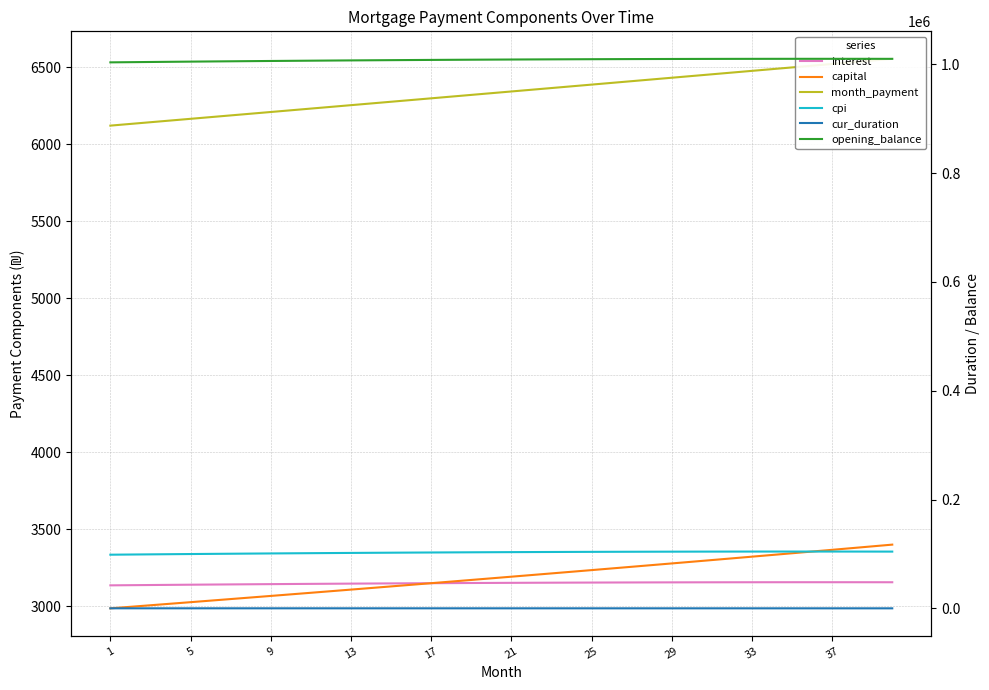

The value of capital at 21 is 4694.6. True or false?

False